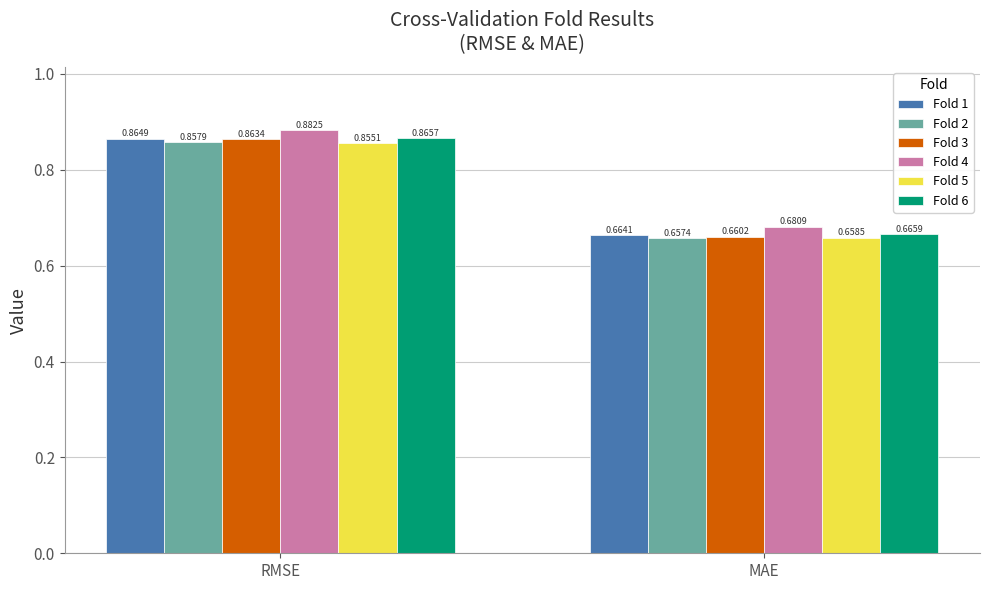

What is the sum of the Fold 1 values at RMSE and MAE?

1.5